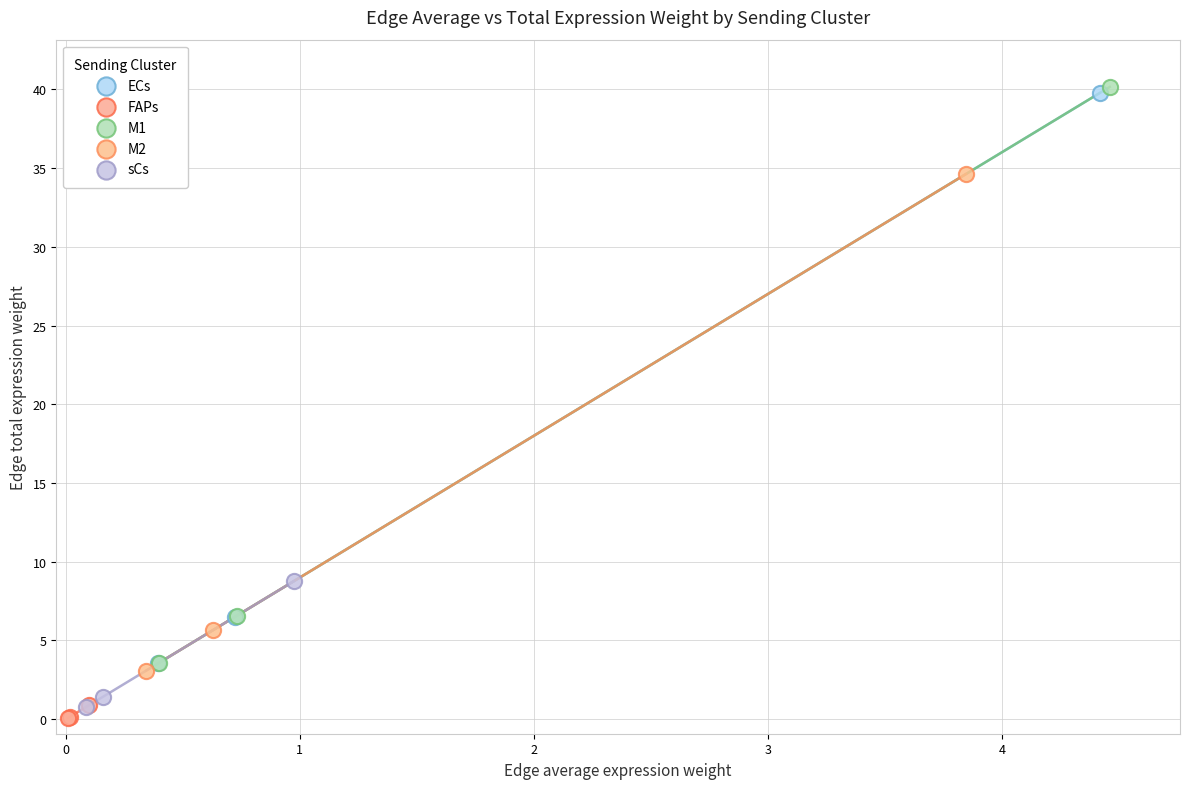

Which series has the widest spread of Y values?

M1